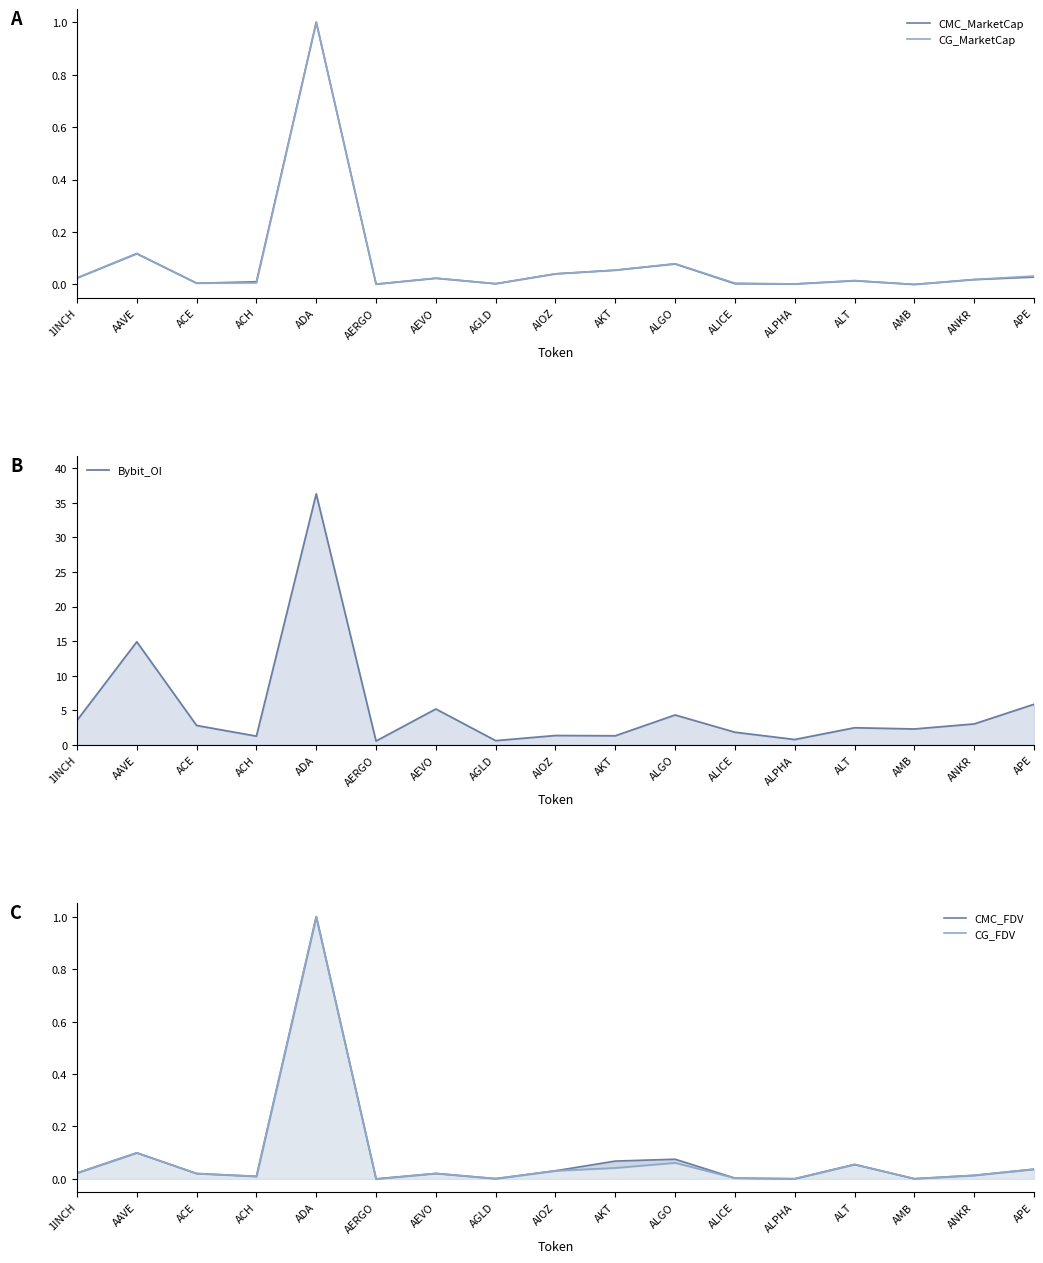

True or false: CMC_MarketCap and Bybit_OI cross at least once.

False